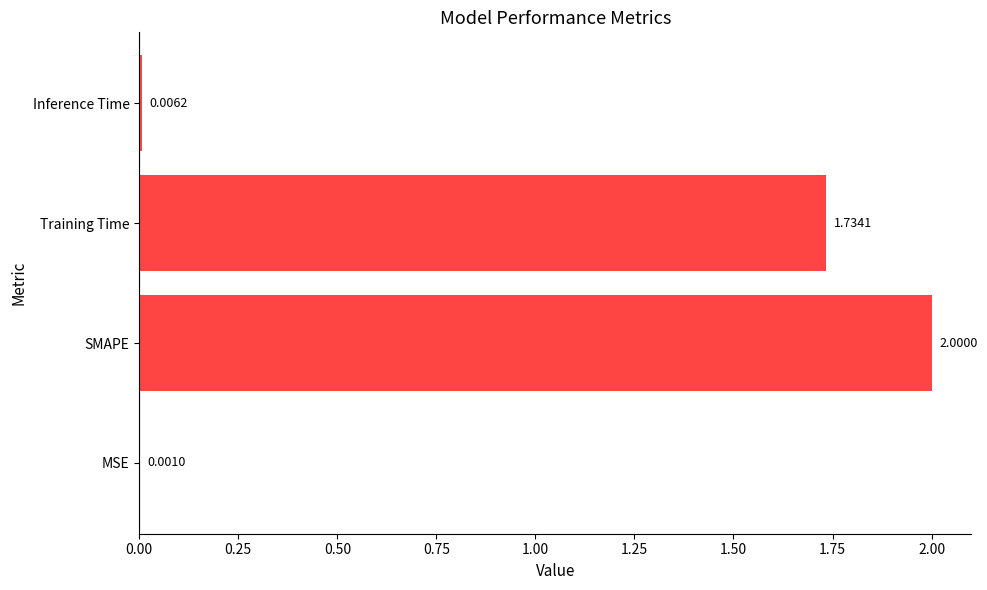

Which has a higher value, Training Time or MSE?

Training Time